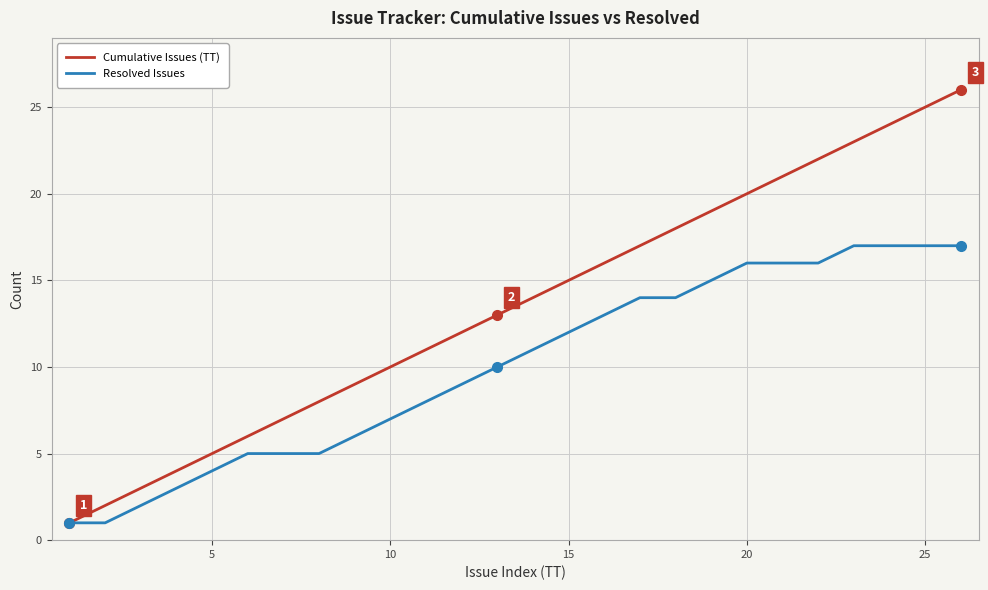

What are all the series names shown in the legend?

Cumulative Issues (TT), Resolved Issues